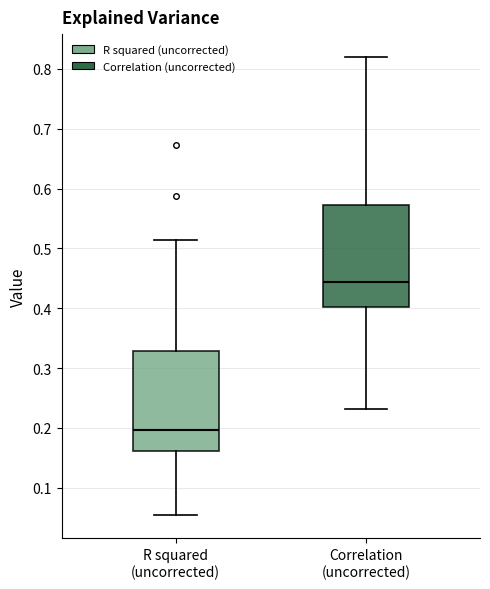

Where does the median line of the box for Correlation (uncorrected) sit on the y-axis? The values are not printed on the chart, so give them approximately, as read against the axis.

0.44